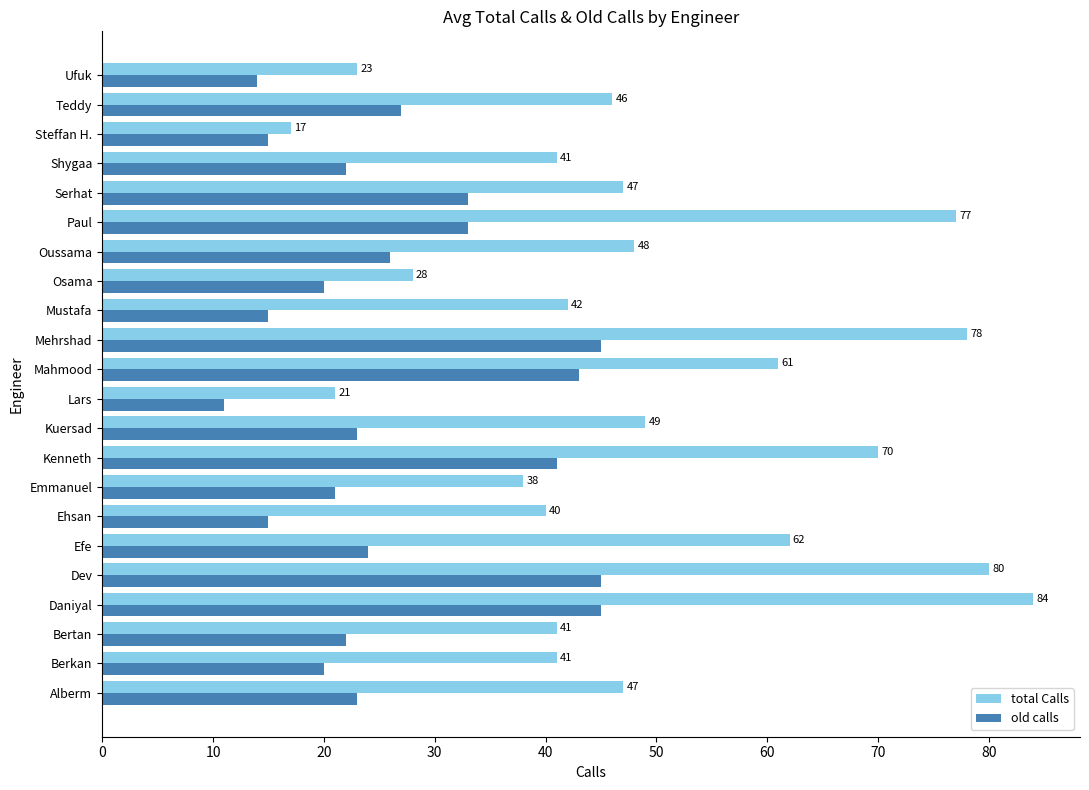

At which label is old calls closest to 28?

Teddy